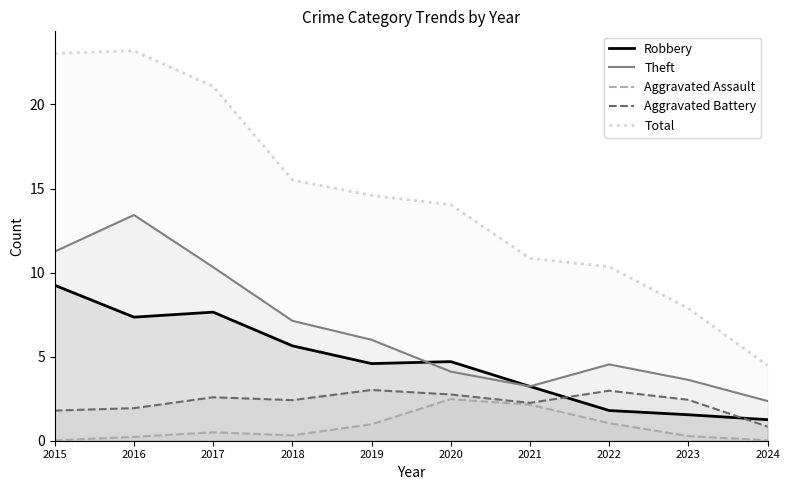

In Robbery, how many points are higher than both neighbors (excluding endpoints)?

2